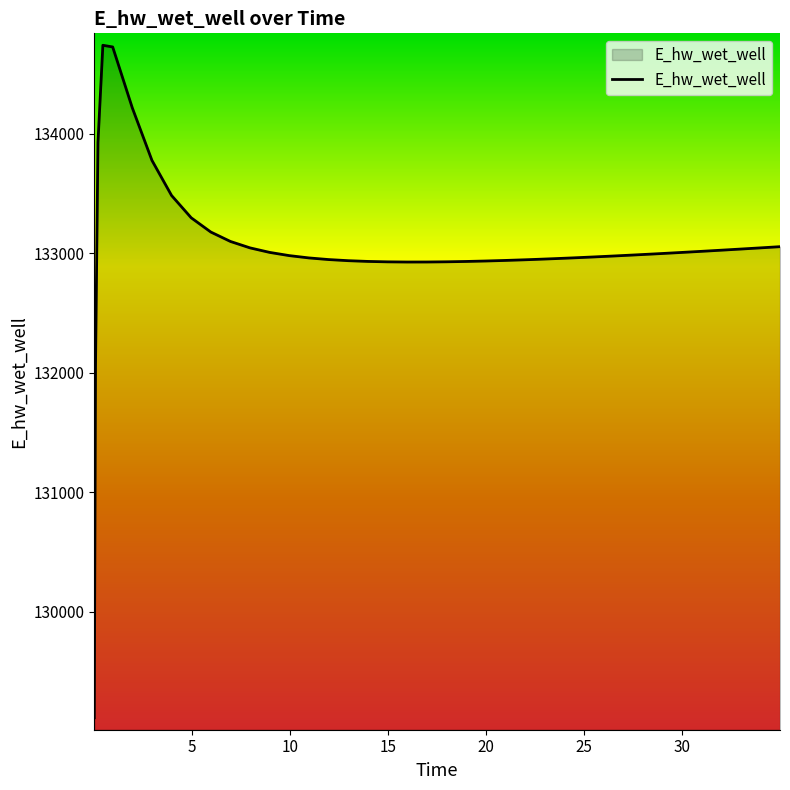

What is the minimum value shown in the chart?

129111.7